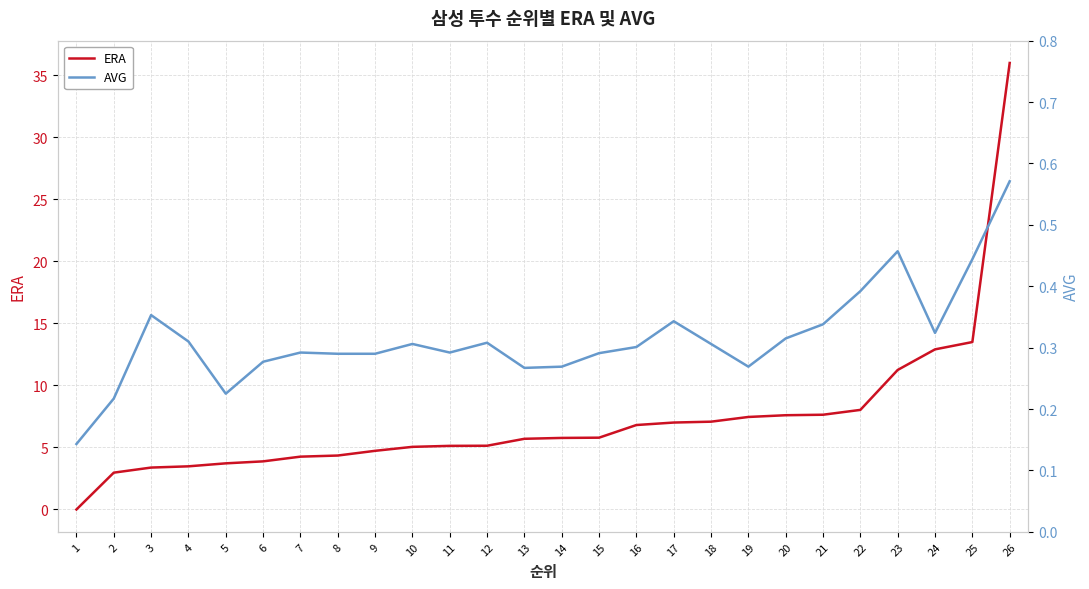

Which has a higher value, 13 or 8?

13